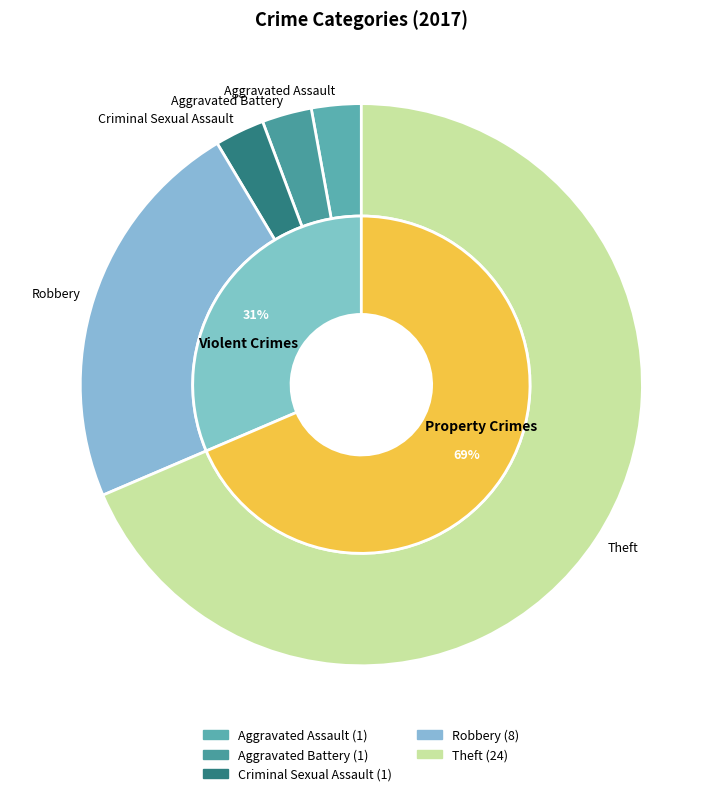

The Aggravated Battery slice represents 14% of the pie. True or false?

False